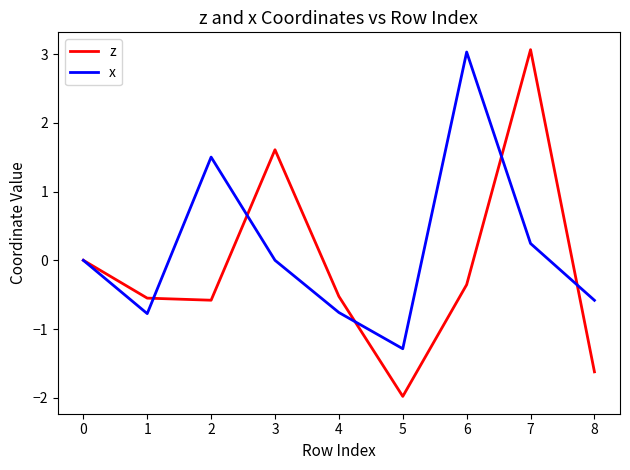

Rank the series by their average value, from highest to lowest.

x, z